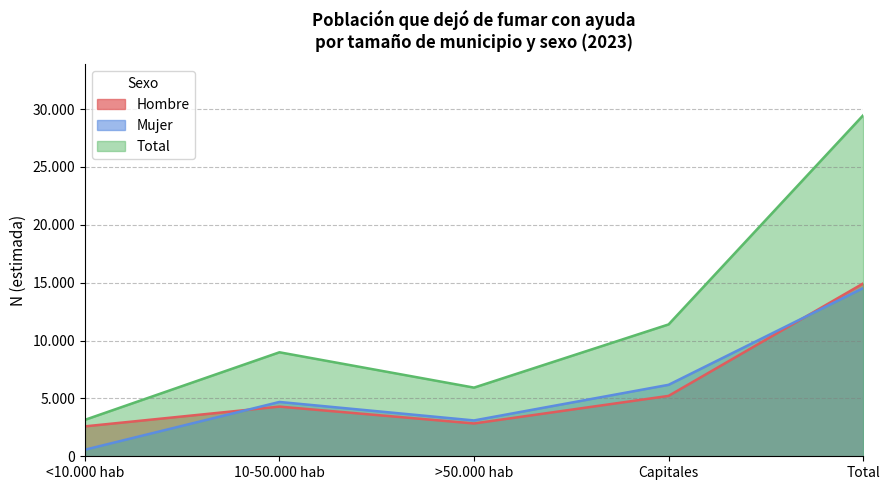

How many lines are shown in the chart?

3